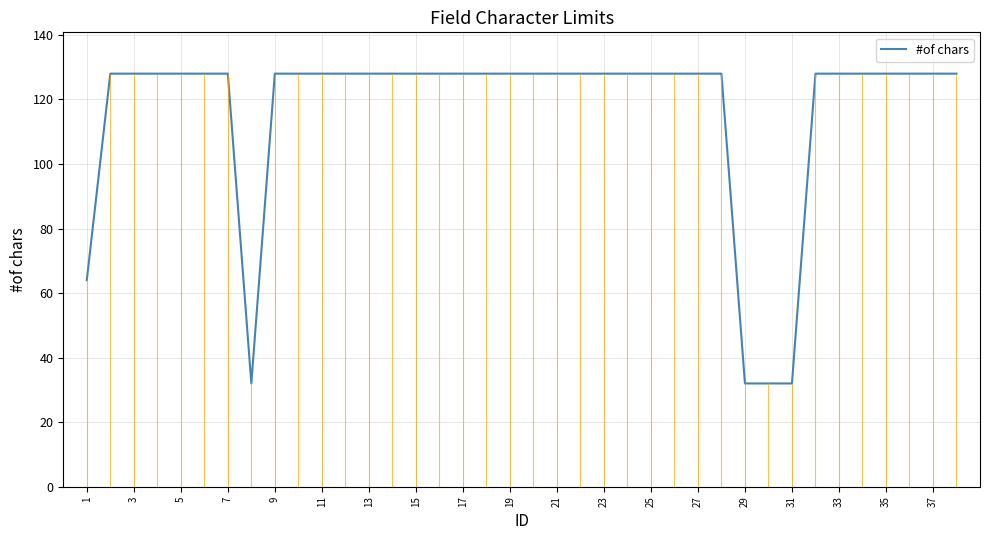

Reading left to right, list all the values displayed in this chart.

64	128	128	128	128	128	128	32	128	128	128	128	128	128	128	128	128	128	128	128	128	128	128	128	128	128	128	128	32	32	32	128	128	128	128	128	128	128